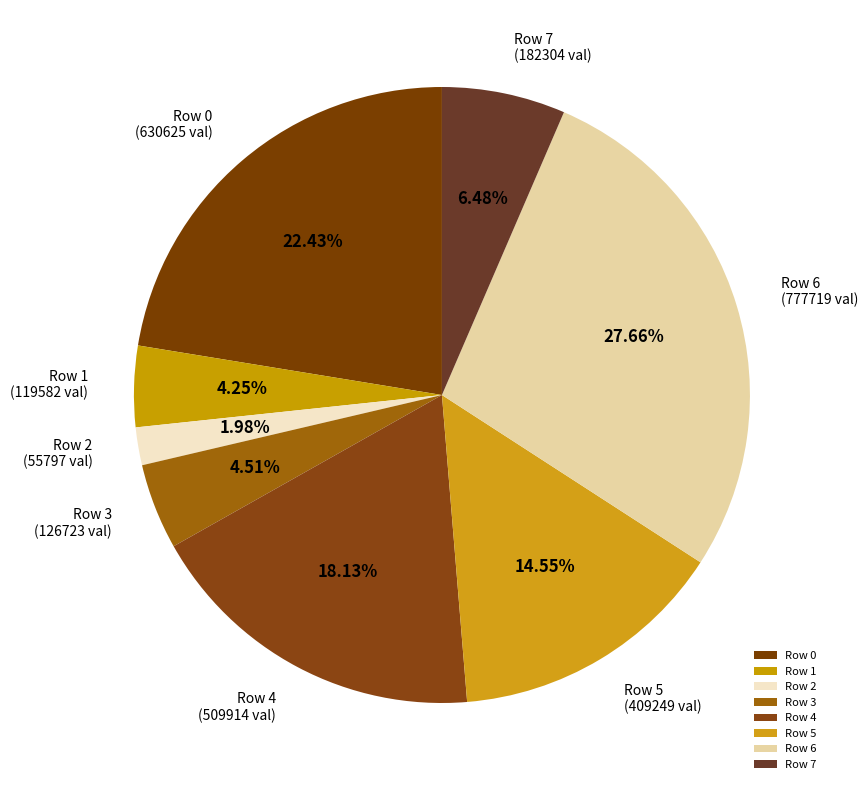

To the nearest percent, what is the difference between the largest and smallest slice percentages?

26%